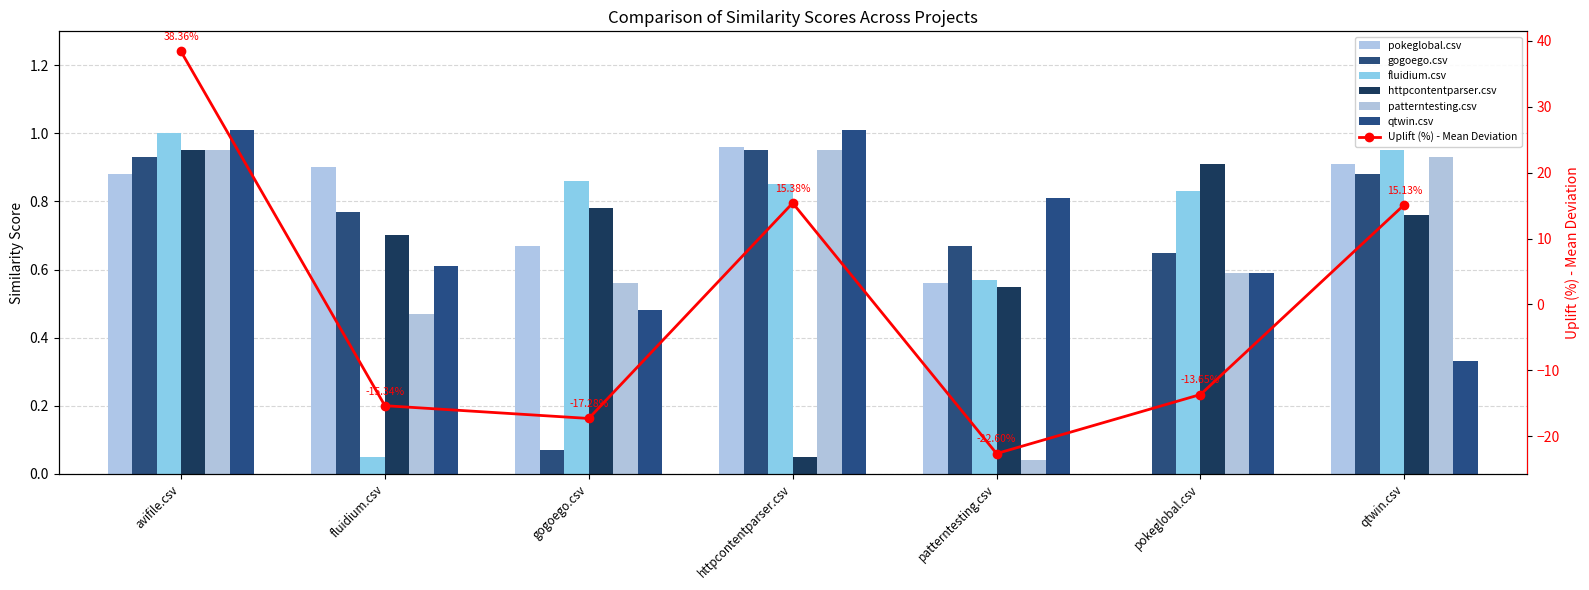

What is the difference between the maximum and minimum values in the fluidium.csv series?

0.9